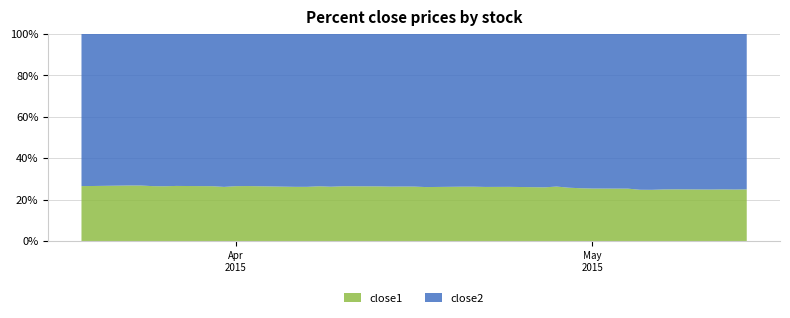

What is the minimum value for close1?

24.7